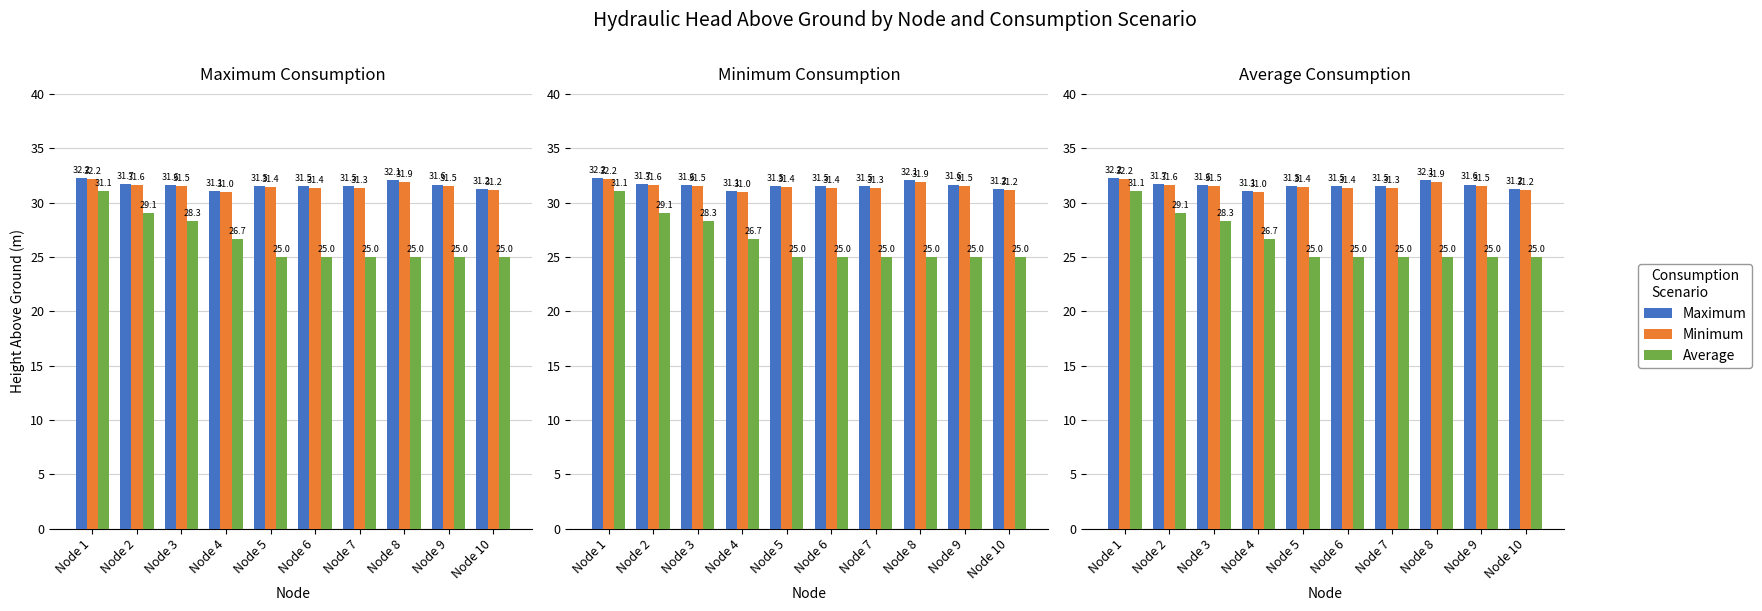

At which category is the sum across all series the highest?

Node 1